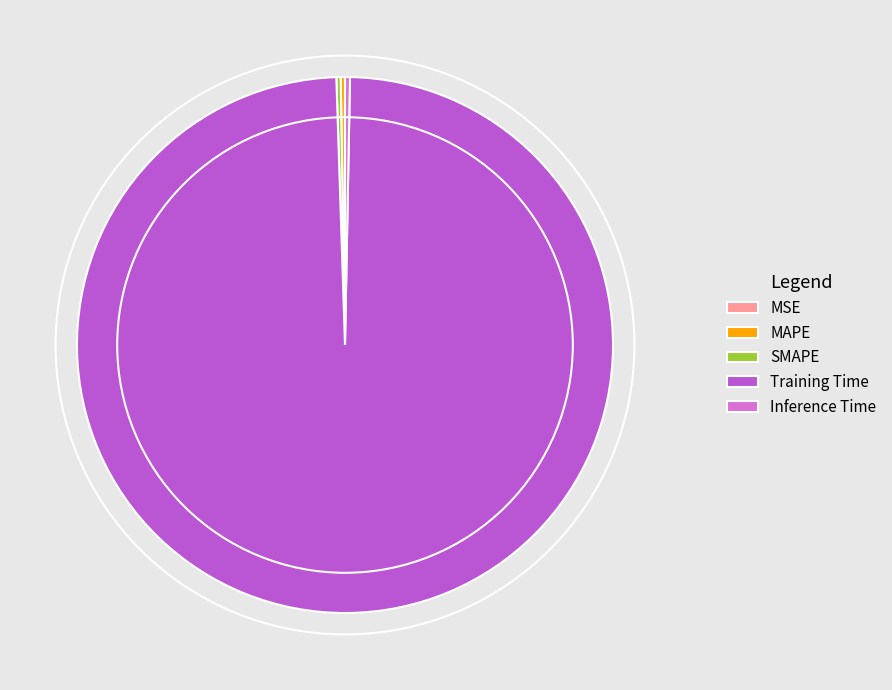

Which category has the biggest portion of the pie?

Training Time